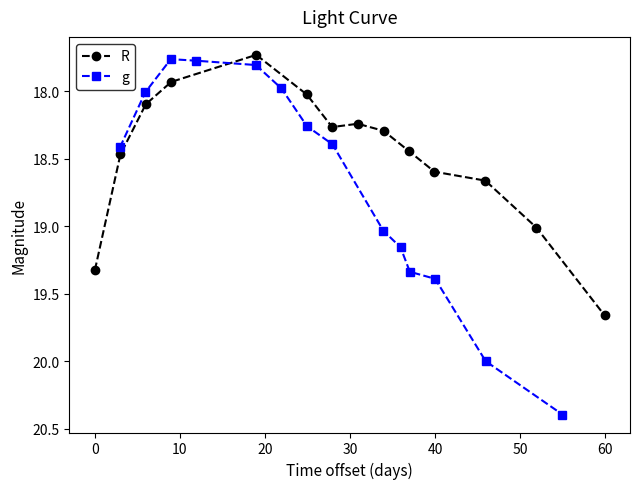

True or false: R has more than 2 points higher than both neighbors.

False